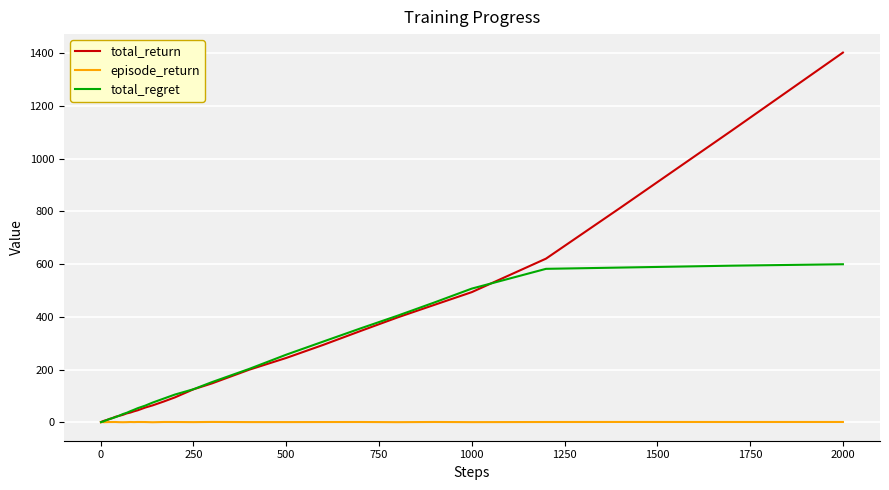

List the series in order of their overall mean, highest first.

total_return, total_regret, episode_return